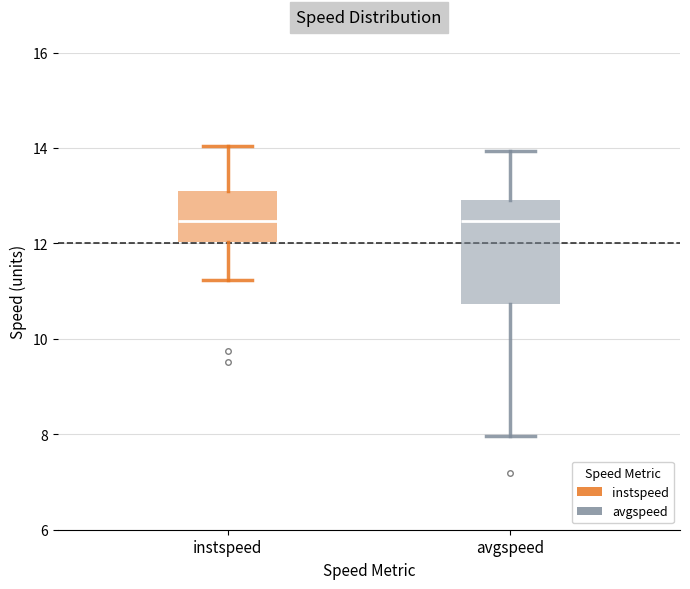

Reading left to right, read every box against the y-axis: the position of its median line, the range the box covers, and the ends of its whiskers. The values are not printed on the chart, so give them approximately, as read against the axis.

instspeed: median 12.4, box 12.0 to 13.2, whiskers 11.2 to 14.0
avgspeed: median 12.4, box 10.8 to 13.0, whiskers 8.0 to 14.0